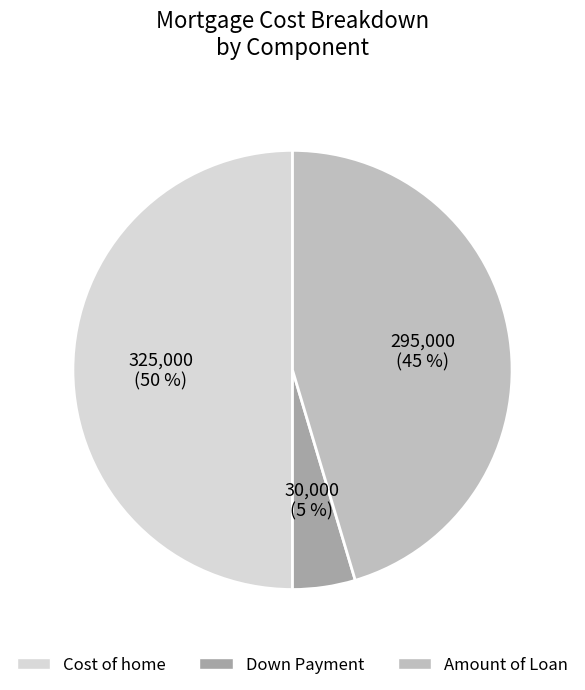

Do Down Payment and Cost of home together represent more than half of the pie?

Yes